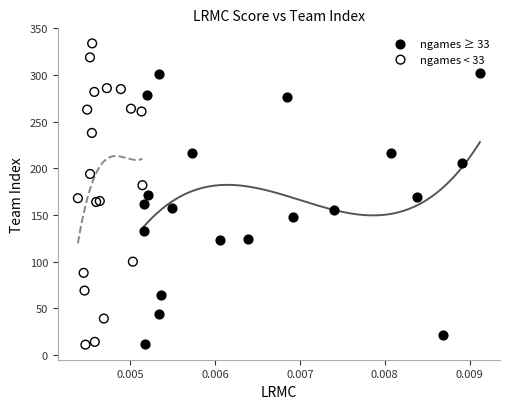

Which series has the widest spread of Y values?

ngames < 33